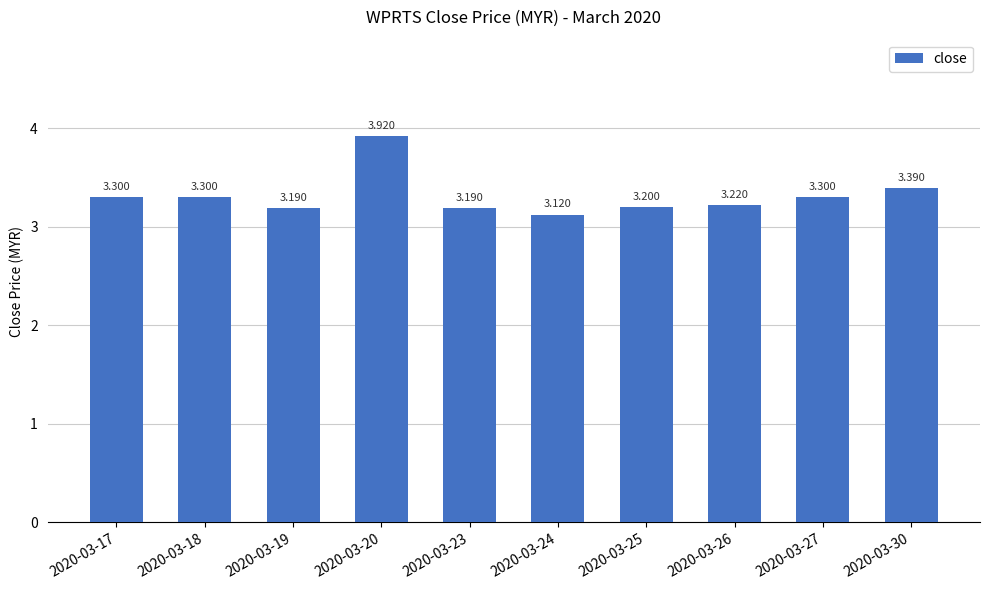

Reading left to right, list all the values displayed in this chart.

2020-03-17=3.3	2020-03-18=3.3	2020-03-19=3.2	2020-03-20=3.9	2020-03-23=3.2	2020-03-24=3.1	2020-03-25=3.2	2020-03-26=3.2	2020-03-27=3.3	2020-03-30=3.4